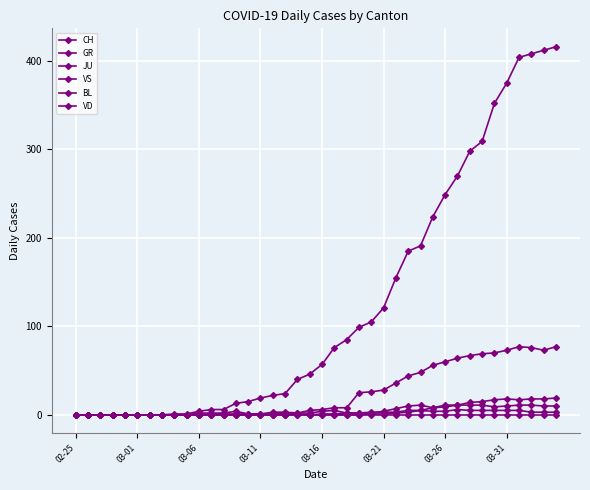

How many categories are shown in the chart?

40